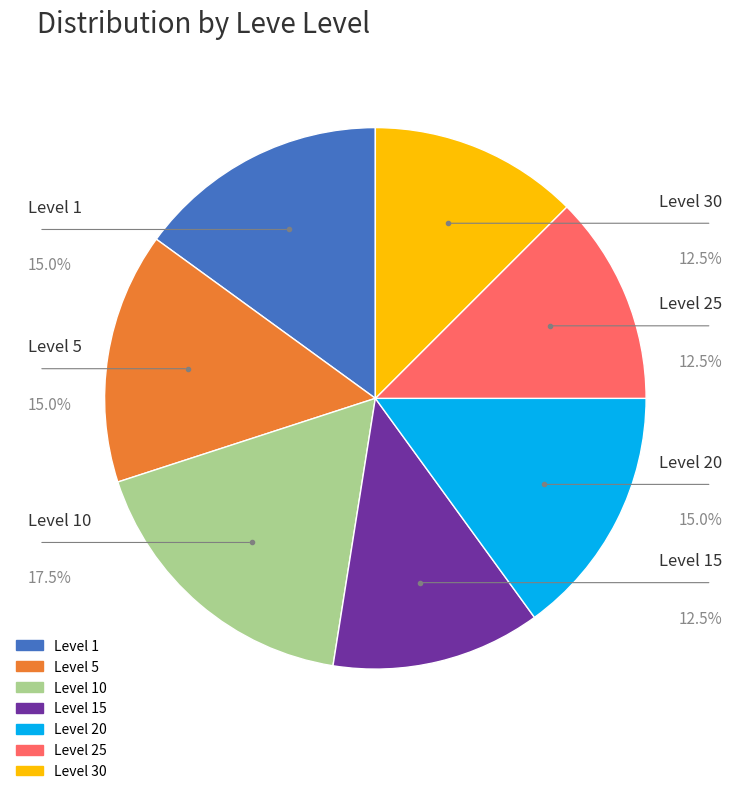

Is there any slice that represents more than half of the pie?

No